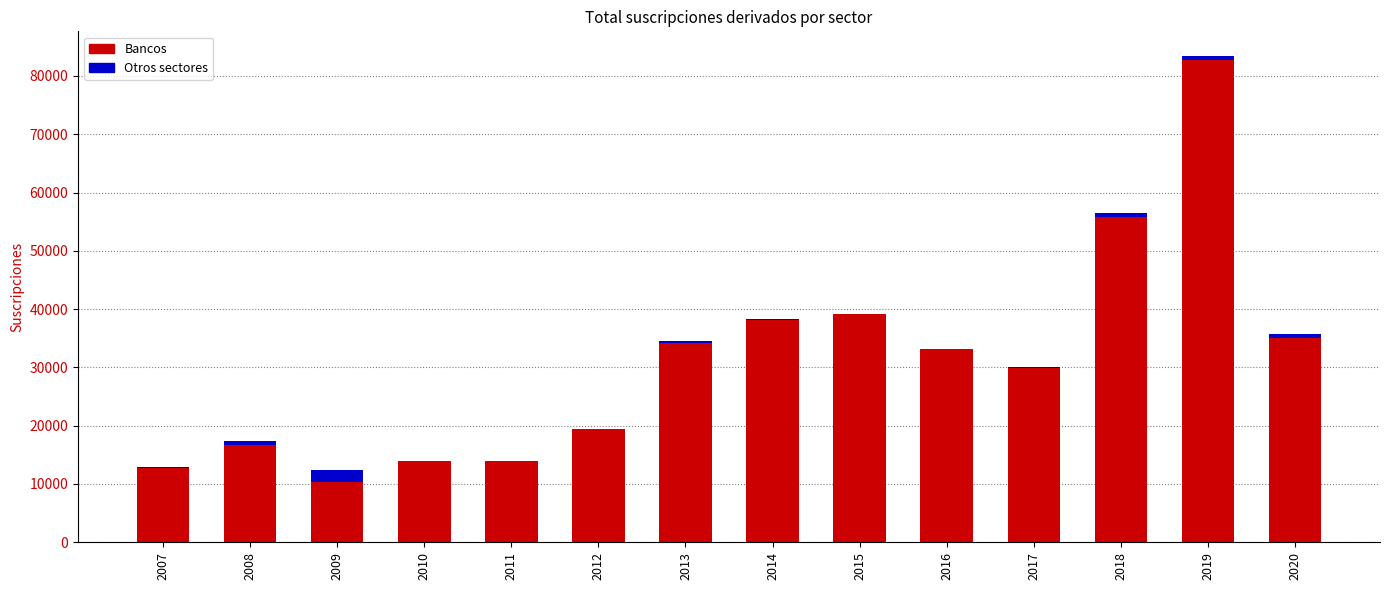

Is it true that Bancos equals 12255 at 2017?

False